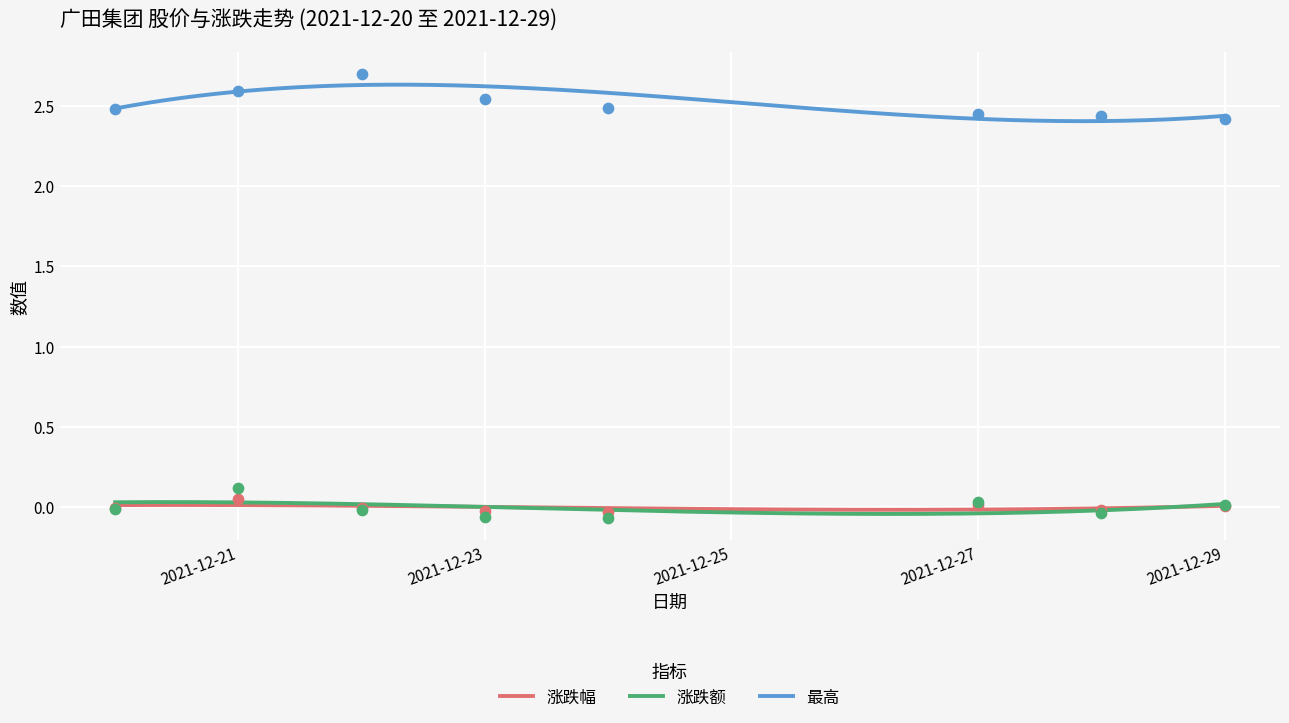

Which series reaches the minimum Y coordinate?

涨跌额